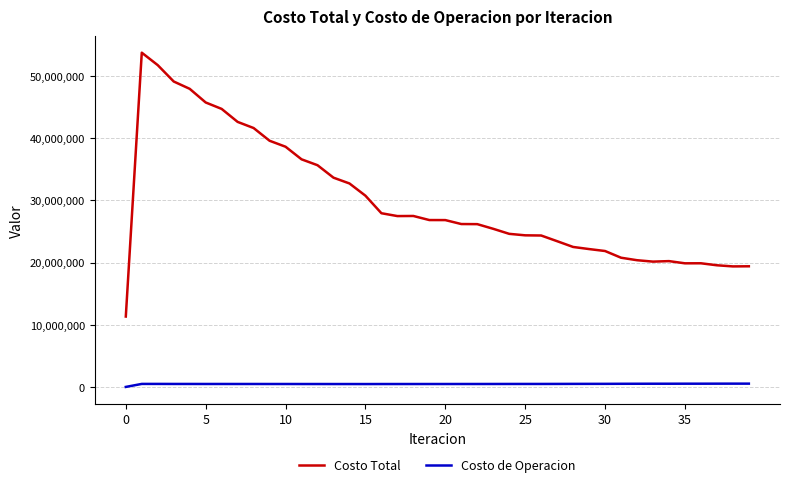

Which series has the largest total across all categories?

Costo Total